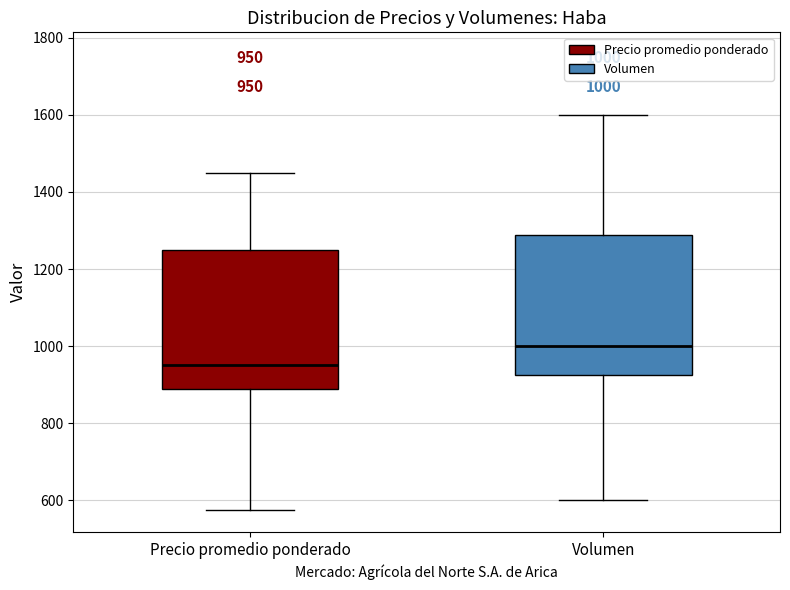

Which box has the lowest median line?

Precio promedio ponderado